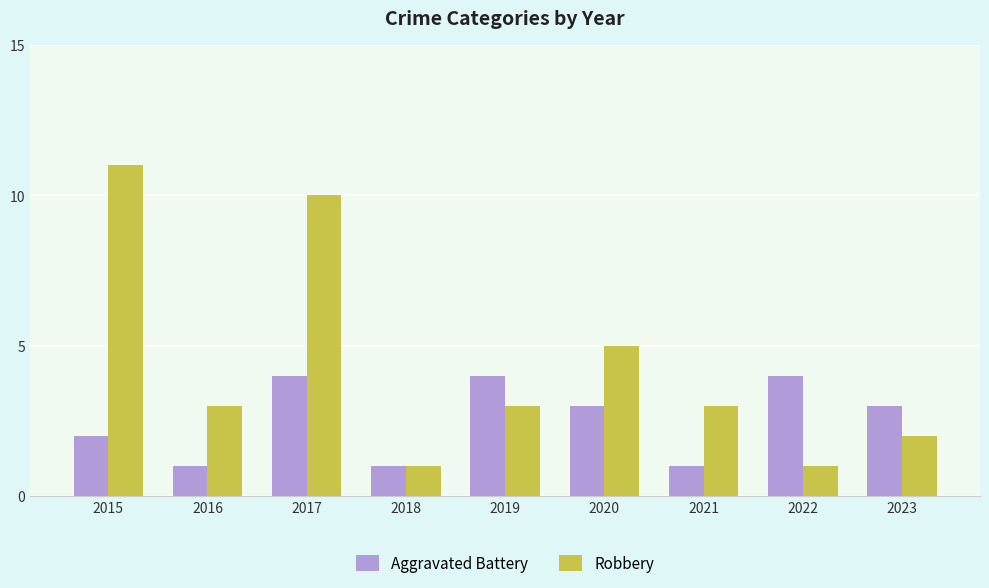

Which series has the largest total across all categories?

Robbery